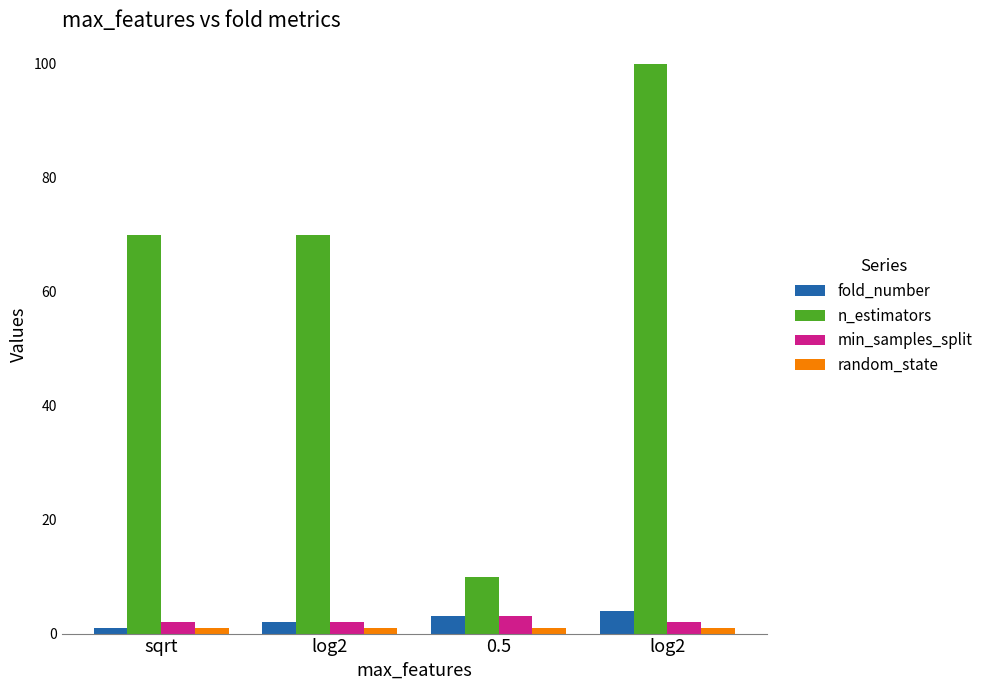

Rank the categories by random_state value from highest to lowest.

sqrt, log2, 0.5, log2